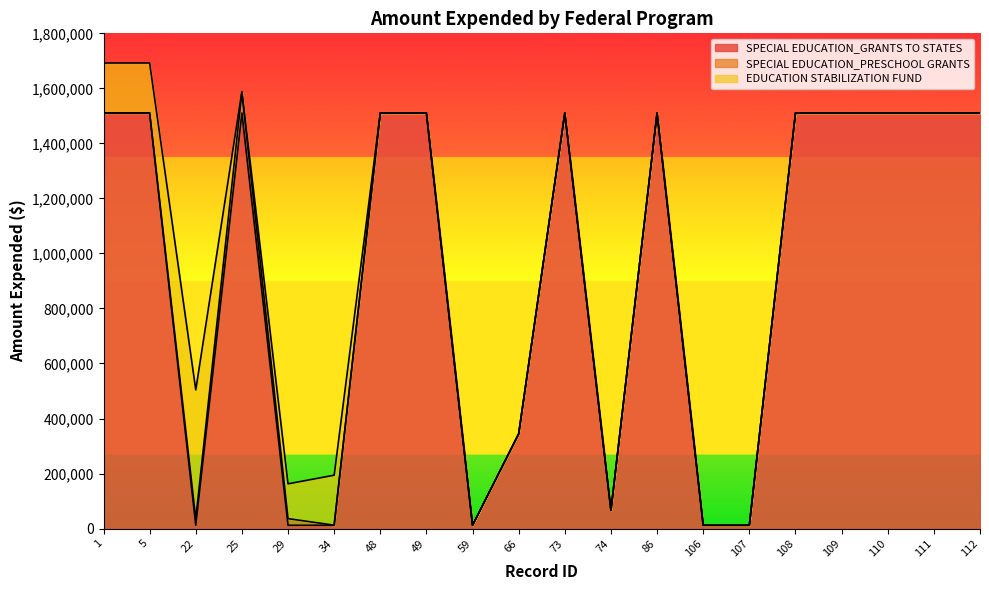

At which category does the chart reach its peak across all series?

1